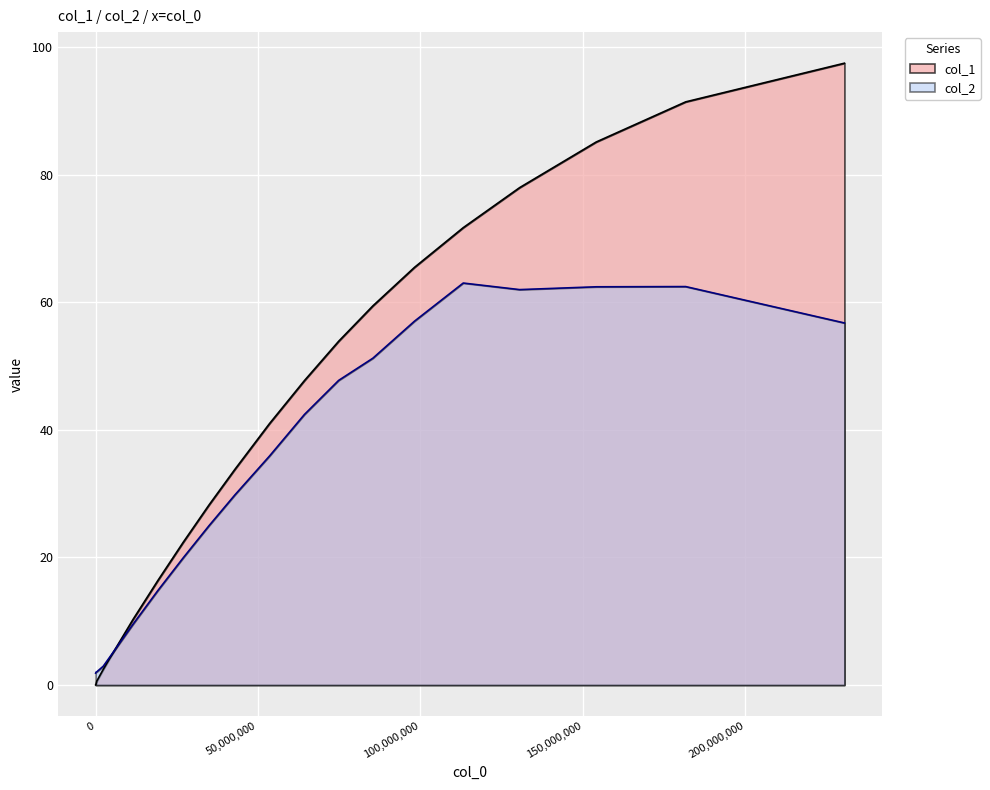

What is the difference between the maximum and minimum values in the col_1 series?

97.5